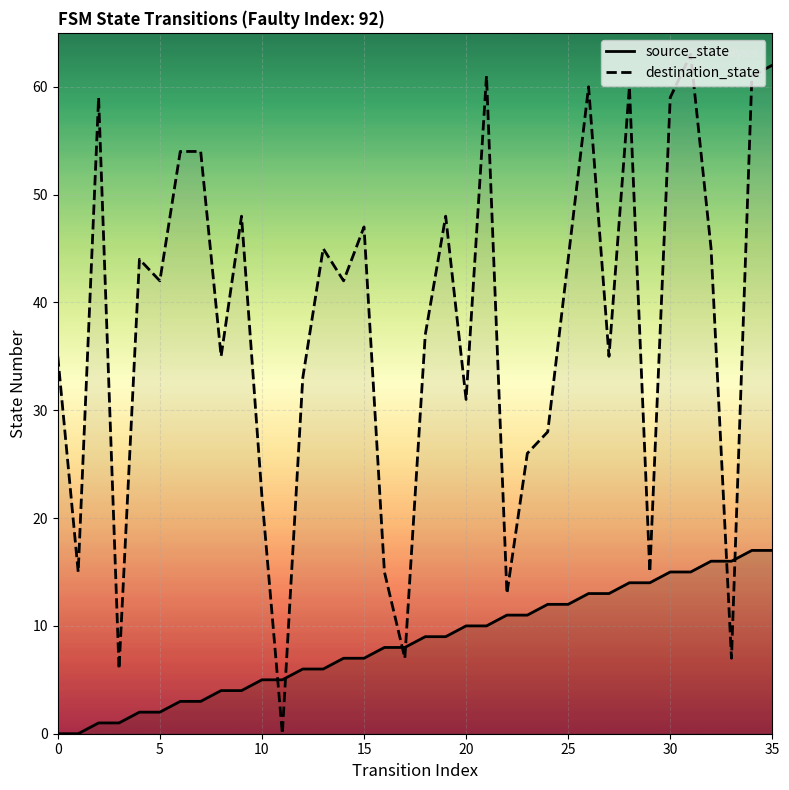

What is the highest value of the destination_state line series?

63